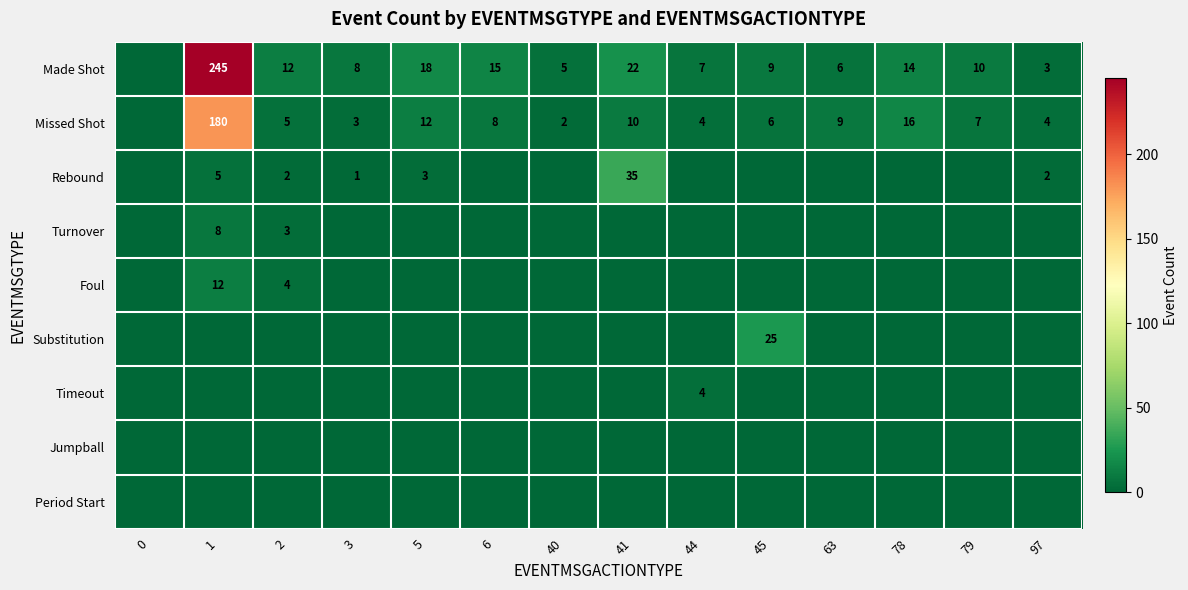

What is the sum of the Made Shot values at 79 and 78?

24